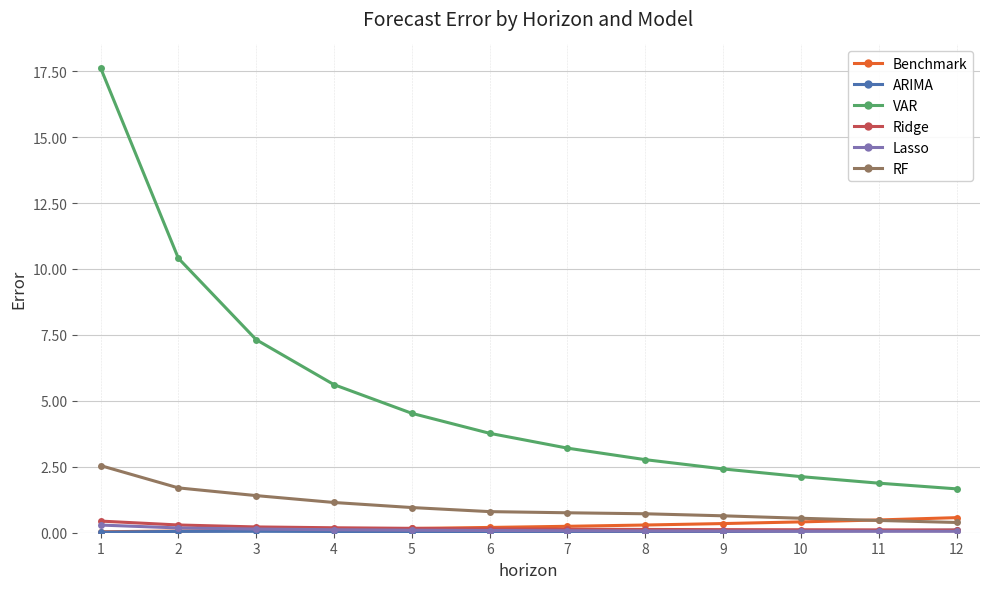

True or false: Benchmark and VAR cross at least once.

False